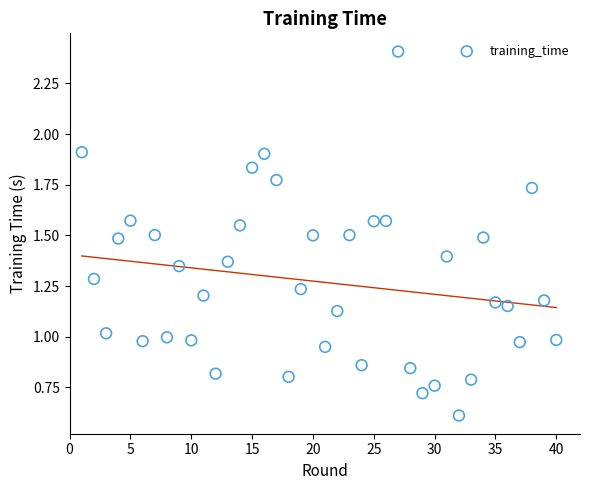

What is the range of X values (max minus min)?

39.0